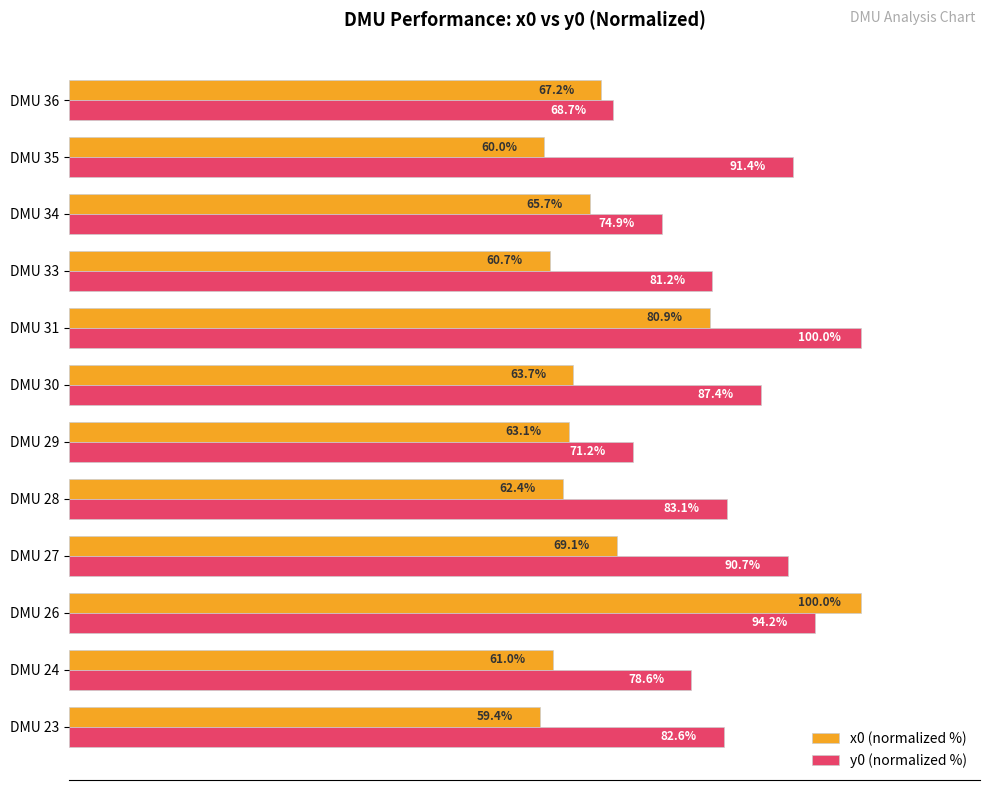

At which label is x0 (normalized %) closest to 79?

DMU 31